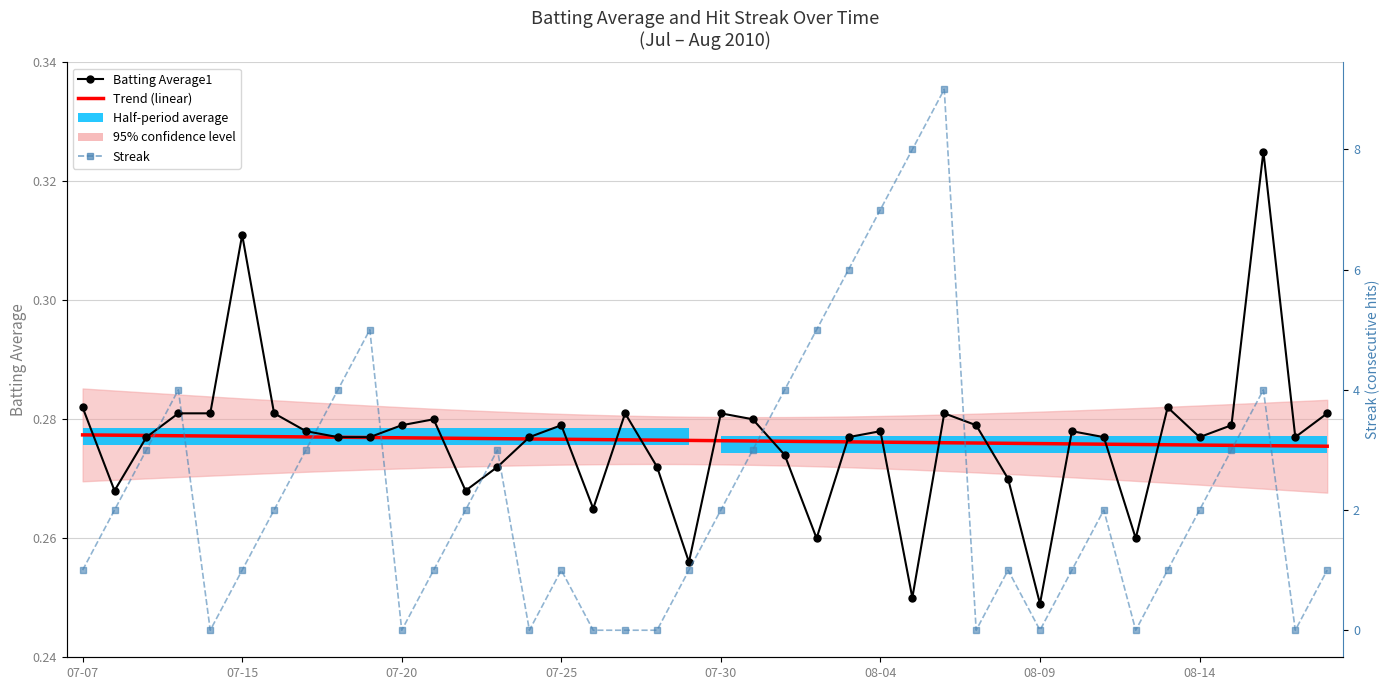

What is the value of the Batting Average1 point at the 28th from the left?

0.3